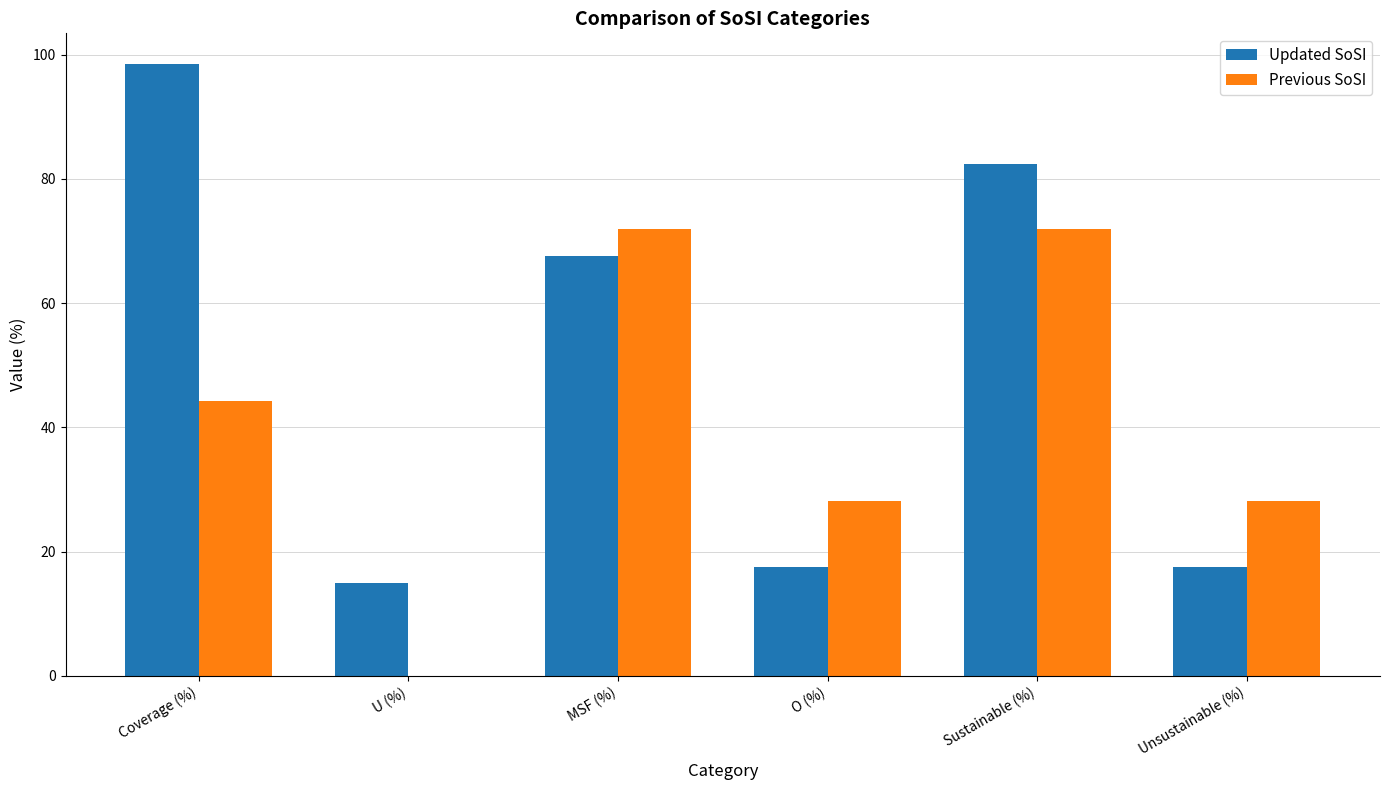

What is the maximum value for Previous SoSI?

71.9